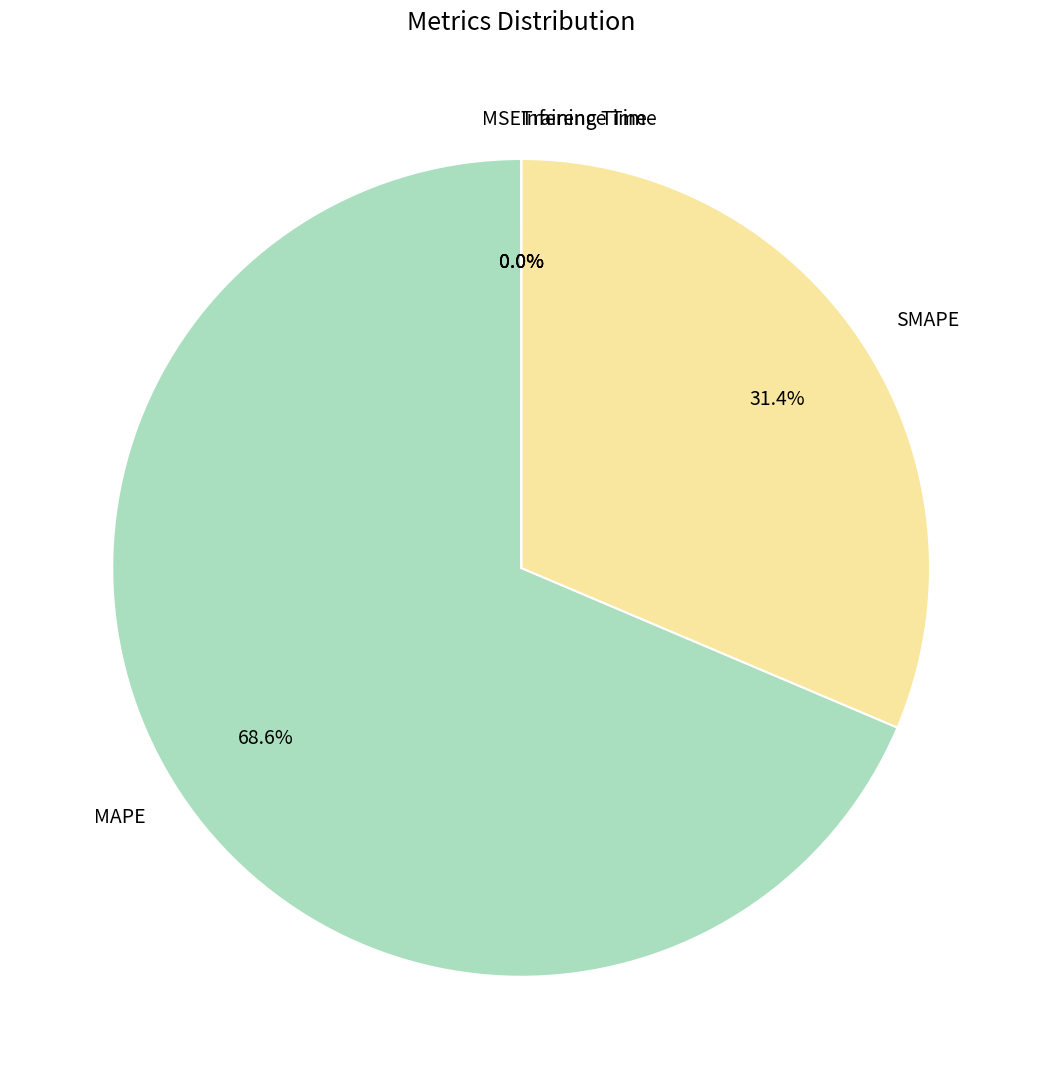

What is the ratio of the value at SMAPE to the value at MAPE?

0.5